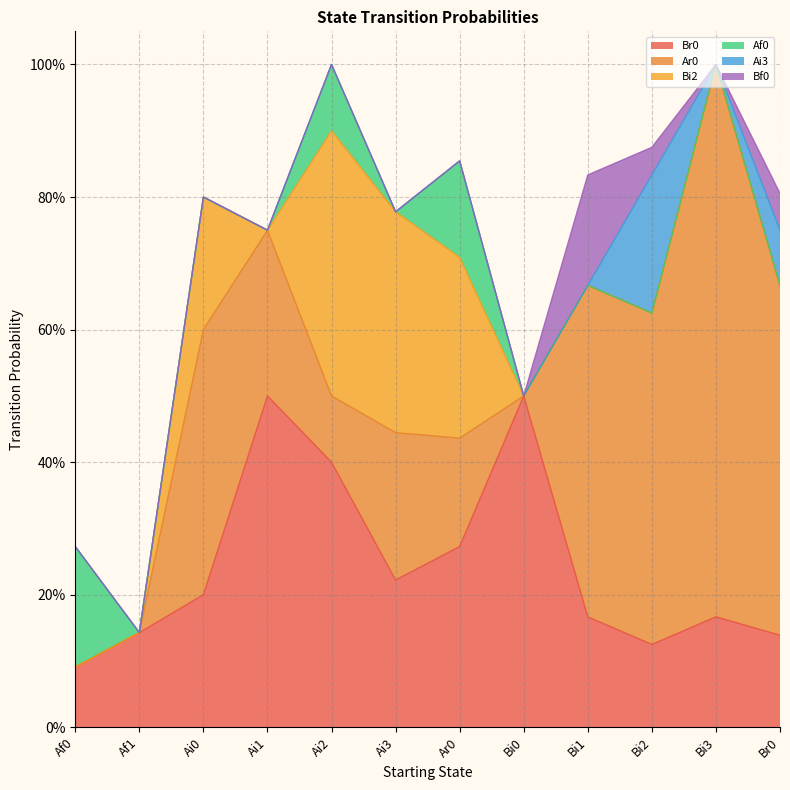

What are all the series names shown in the legend?

Br0, Ar0, Bi2, Af0, Ai3, Bf0